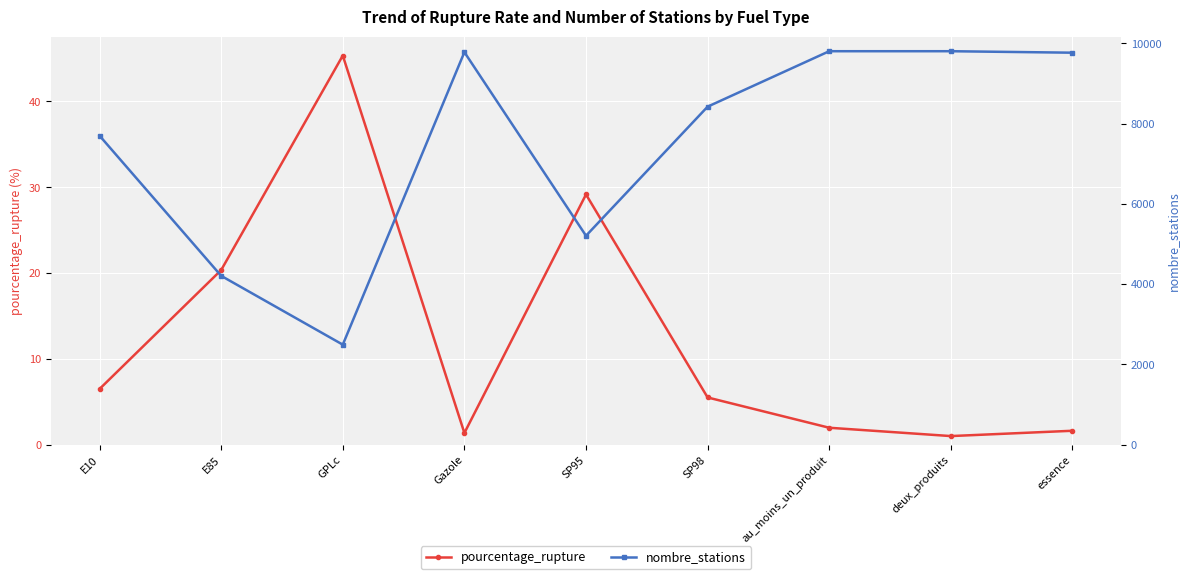

At which category does the chart reach its minimum across all series?

deux_produits